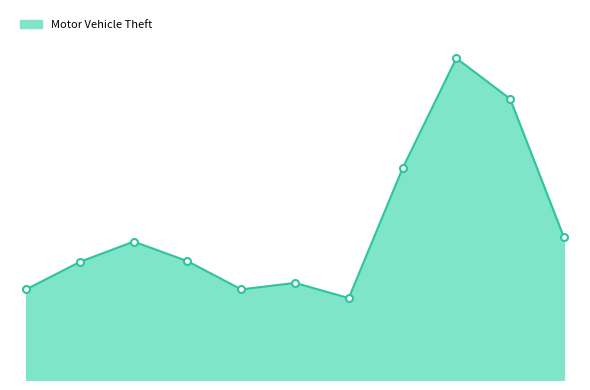

Does the chart display data point markers on the line(s)?

No